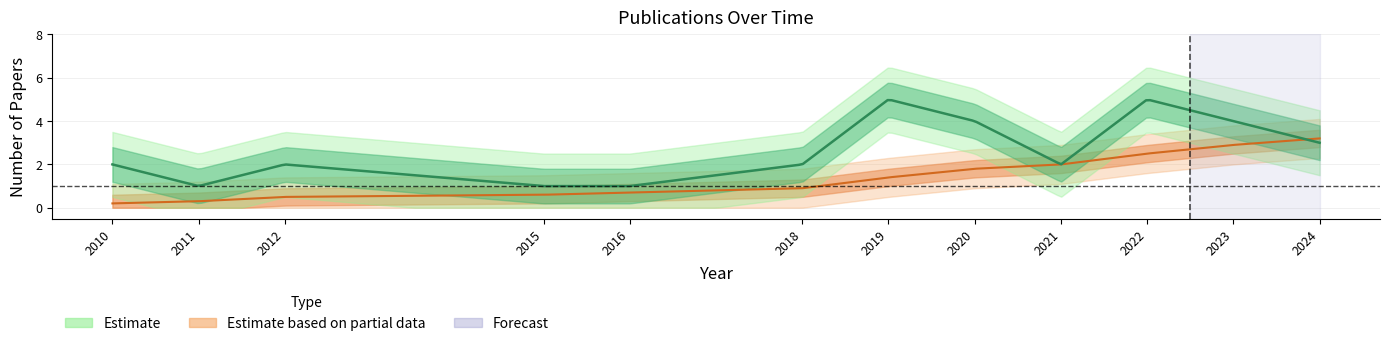

What is the value of the 9th point from the left?

2